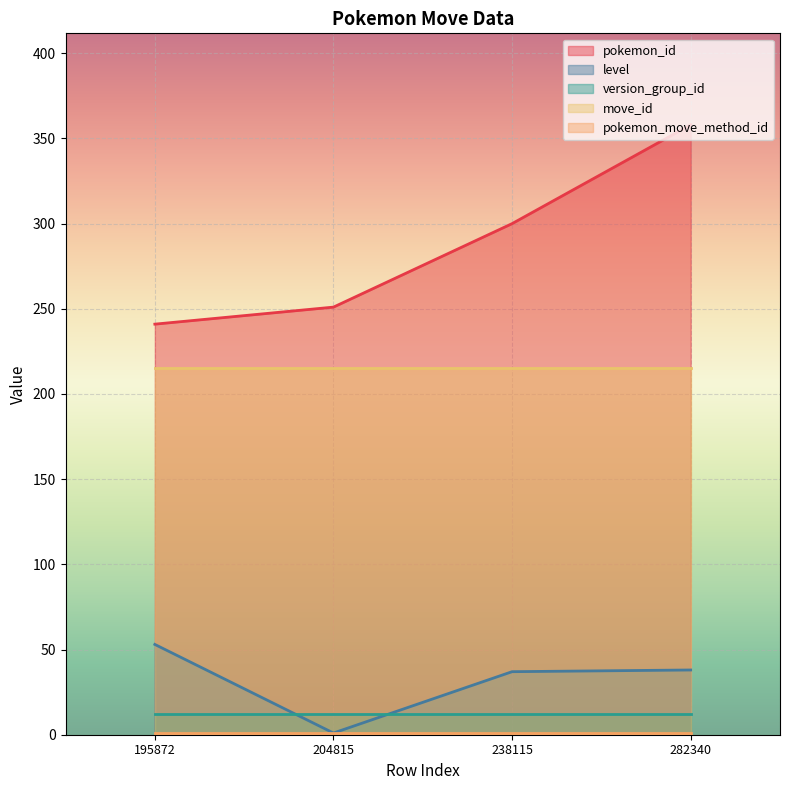

Which has a higher value, 204815 or 282340?

282340